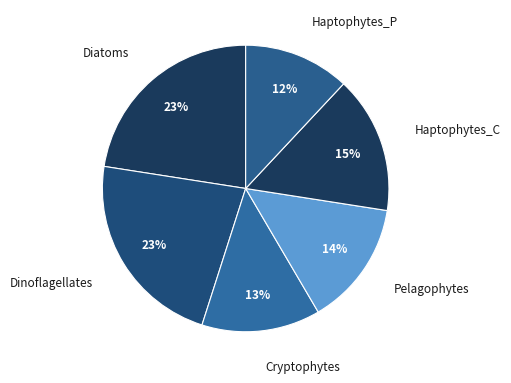

How many slices are in this pie chart?

6